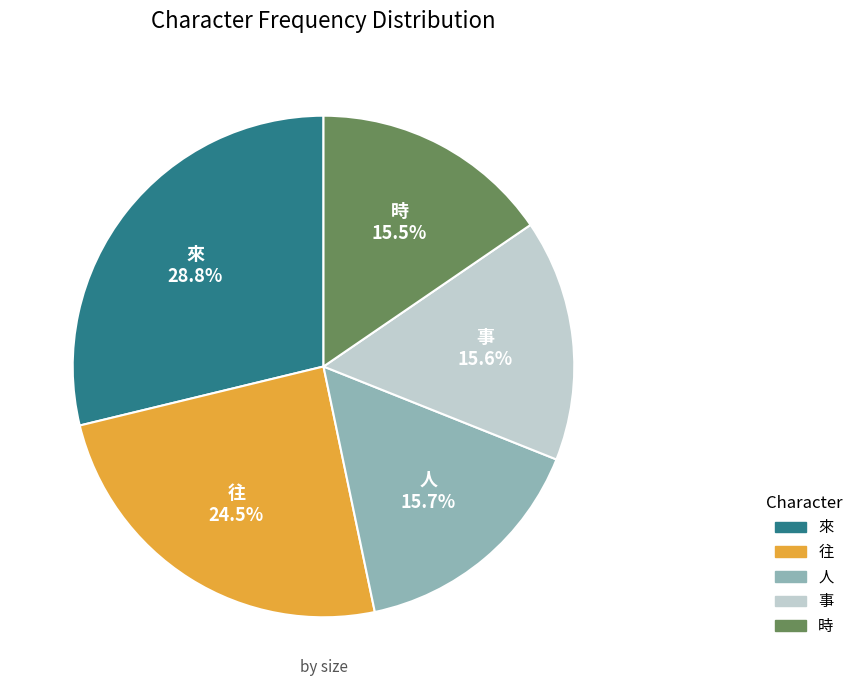

To the nearest percent, what portion does 來 represent?

29%